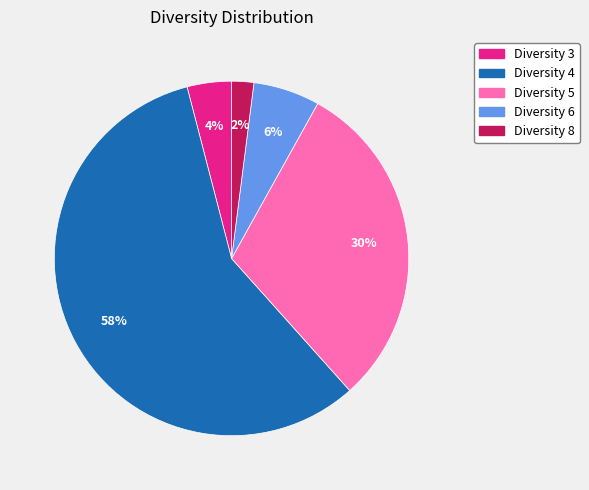

Does any single category account for the majority?

Yes